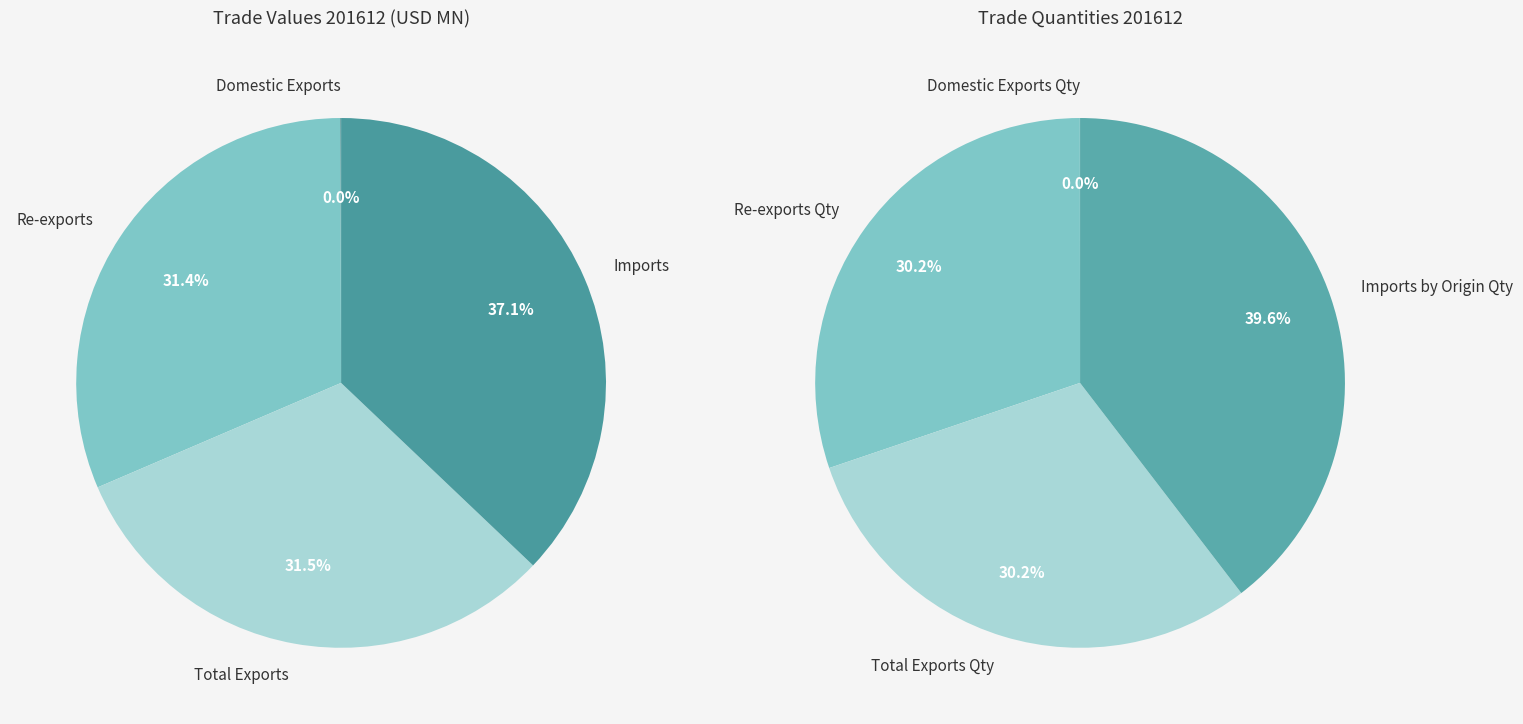

Which has a higher value, Domestic Exports or Imports?

Imports